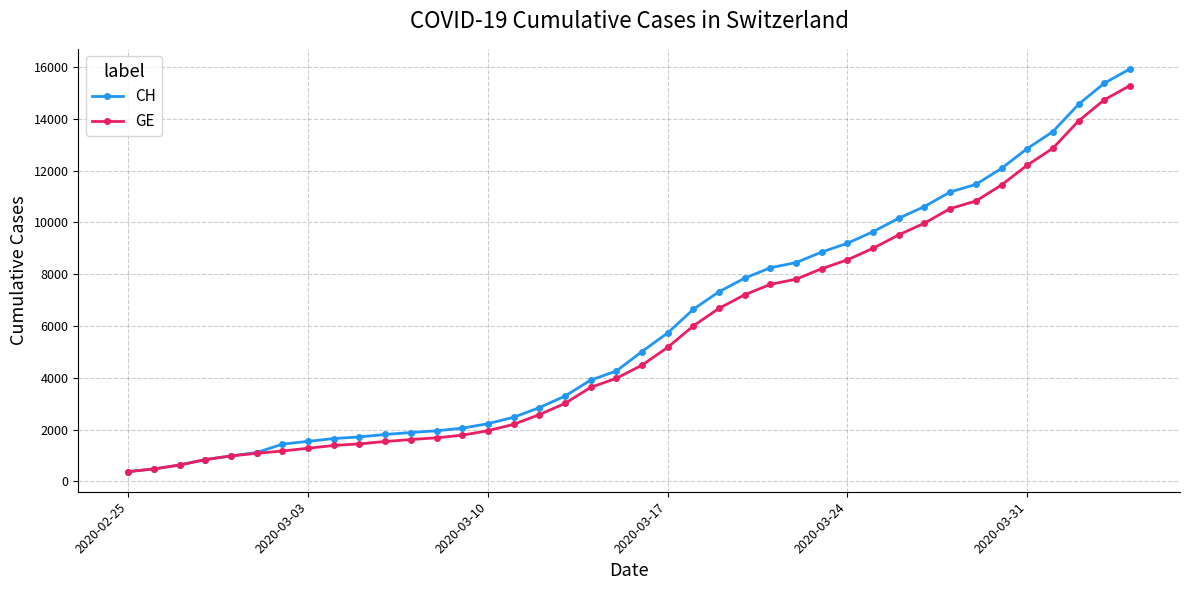

Which series has the widest spread of values?

CH